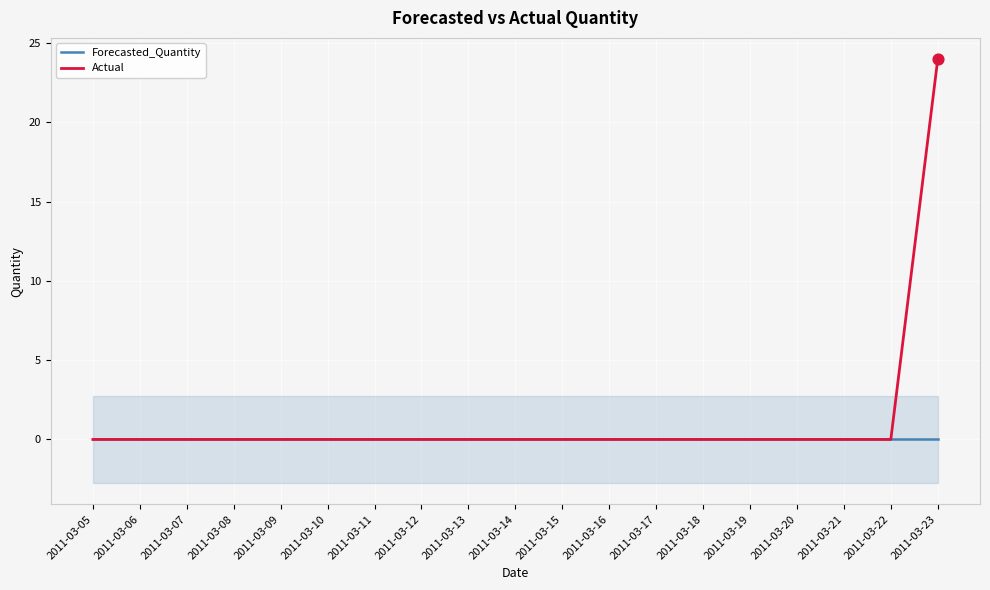

At how many categories does at least one series exceed 2?

1